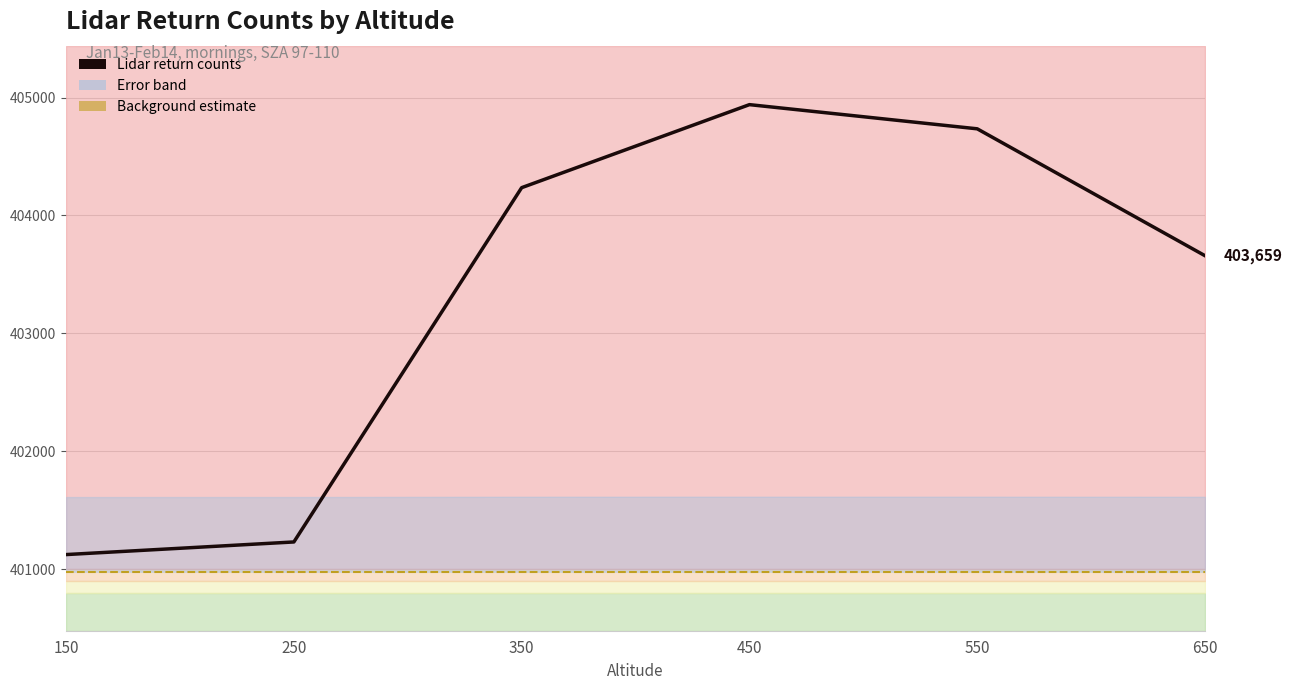

Reading right to left, extract all data points from this chart.

Background estimate line: 400979.3	400979.3	400979.3	400979.3	400979.3	400979.3
Lidar return counts: 403659.0	404735.0	404940.0	404236.0	401232.0	401125.0